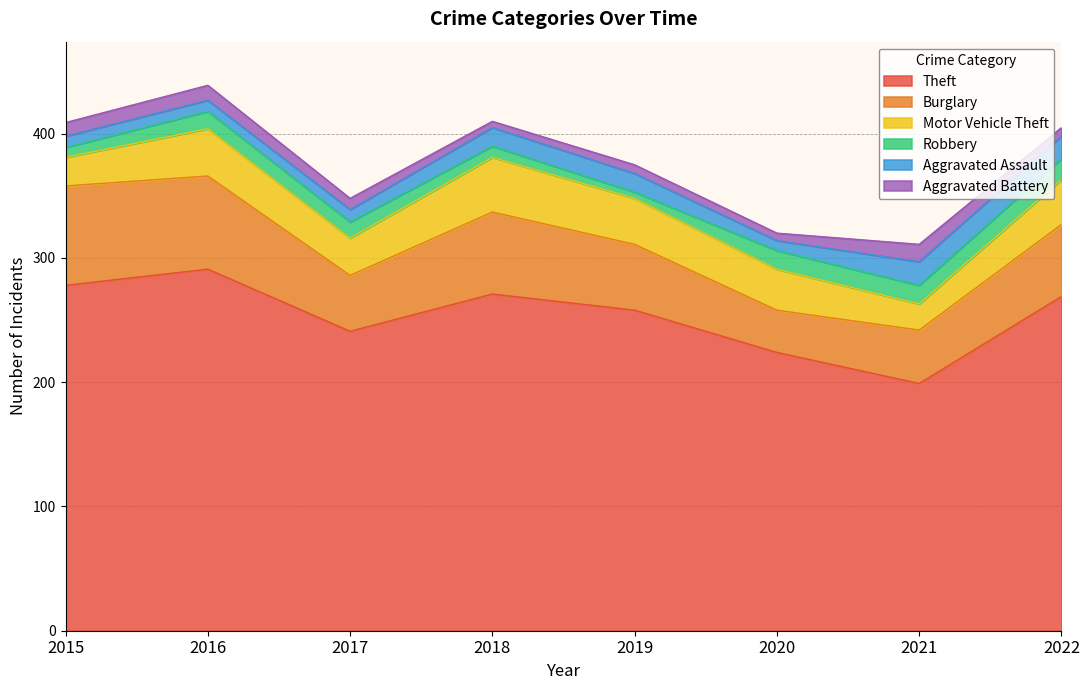

What is the sum of all Burglary values?

454